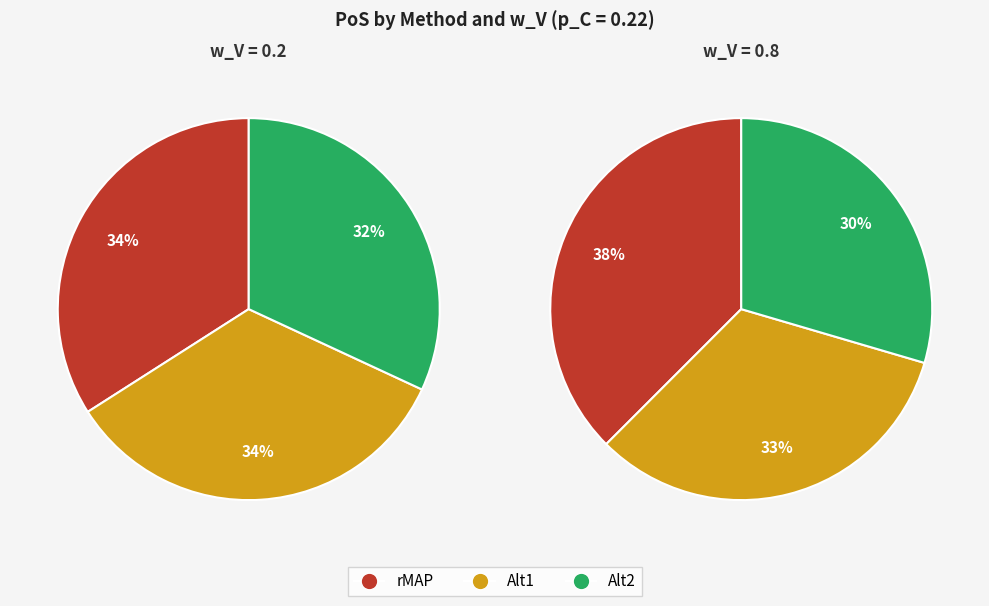

To the nearest percent, what is the difference between the Alt2 and rMAP slice percentages?

8%